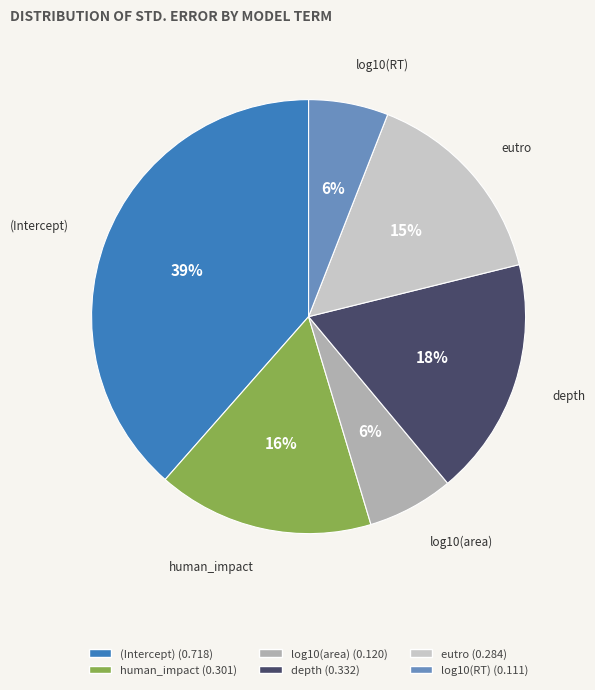

Combined, do human_impact and log10(area) account for over 50%?

No